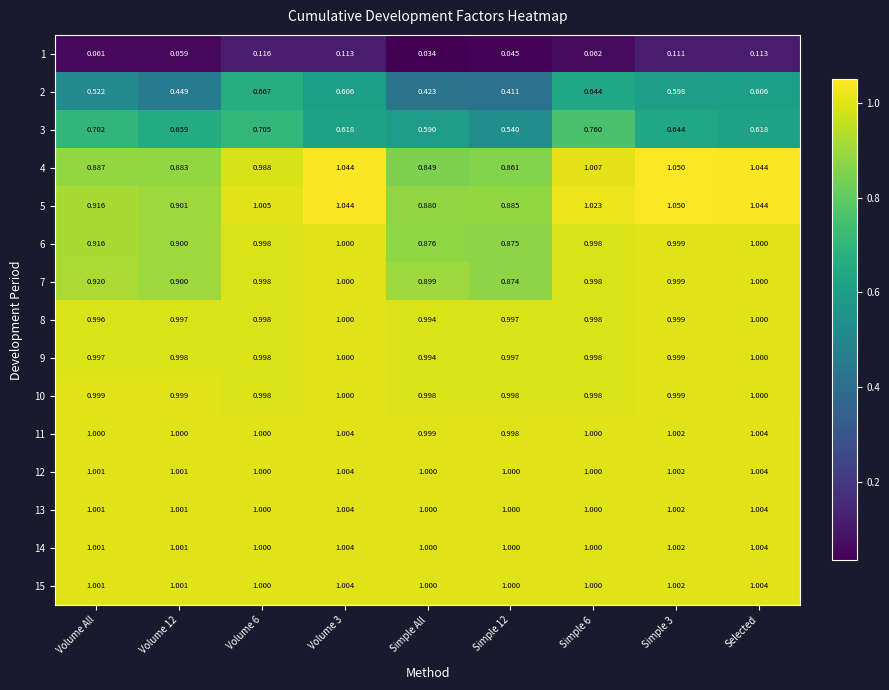

Which series has the widest spread of values?

2